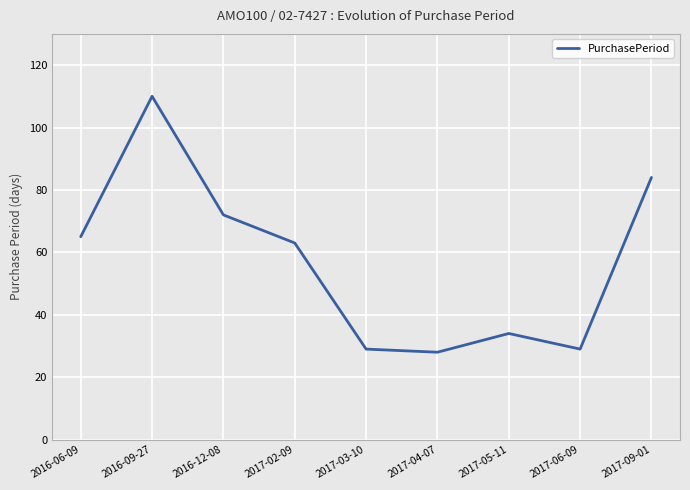

Between 2016-06-09 and 2016-12-08, which is larger?

2016-12-08